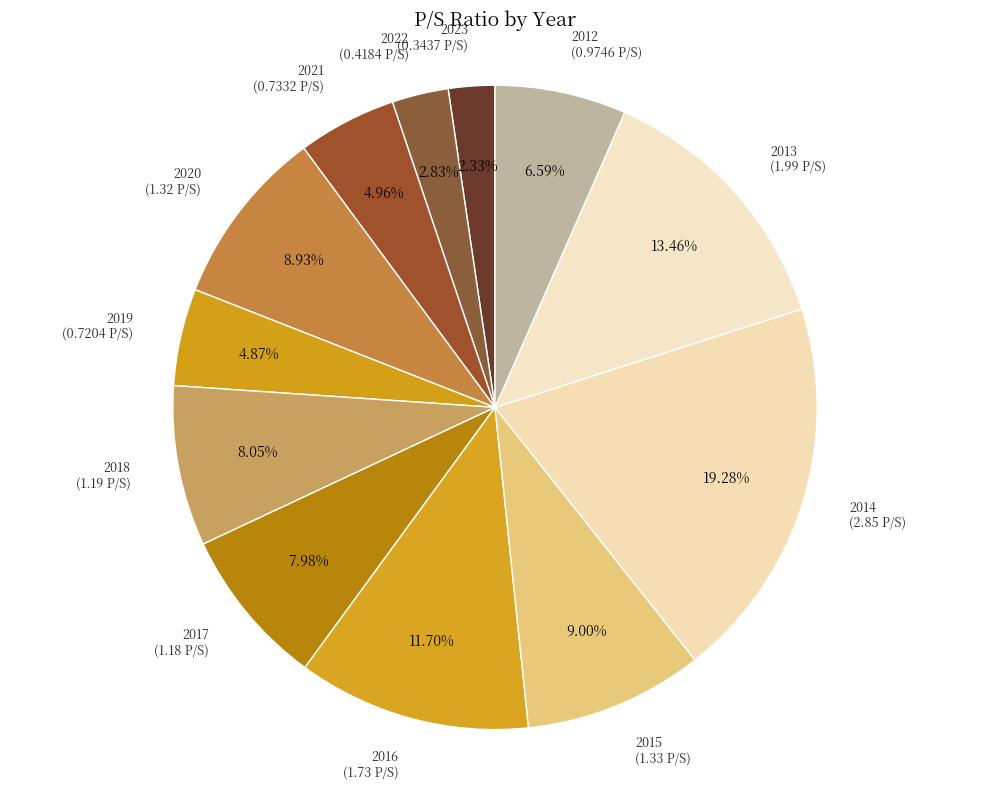

Count the number of slices in the pie.

12